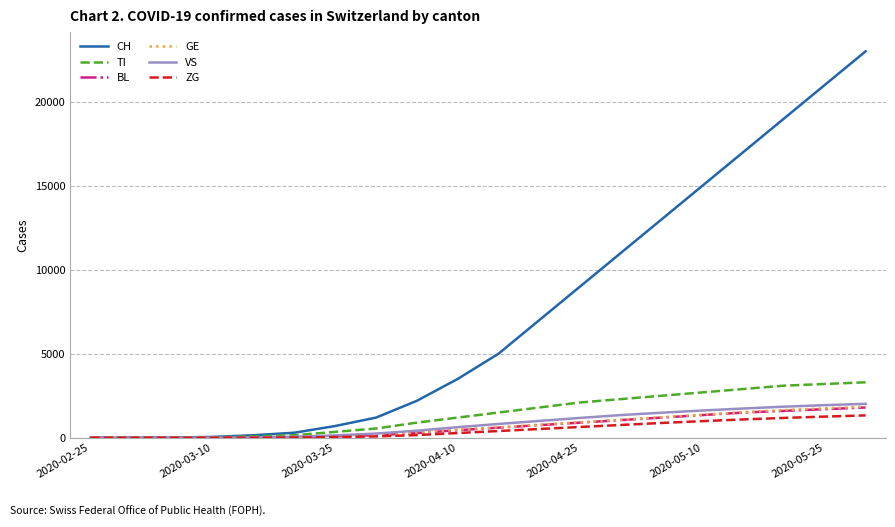

Which series has the largest range (max minus min)?

CH